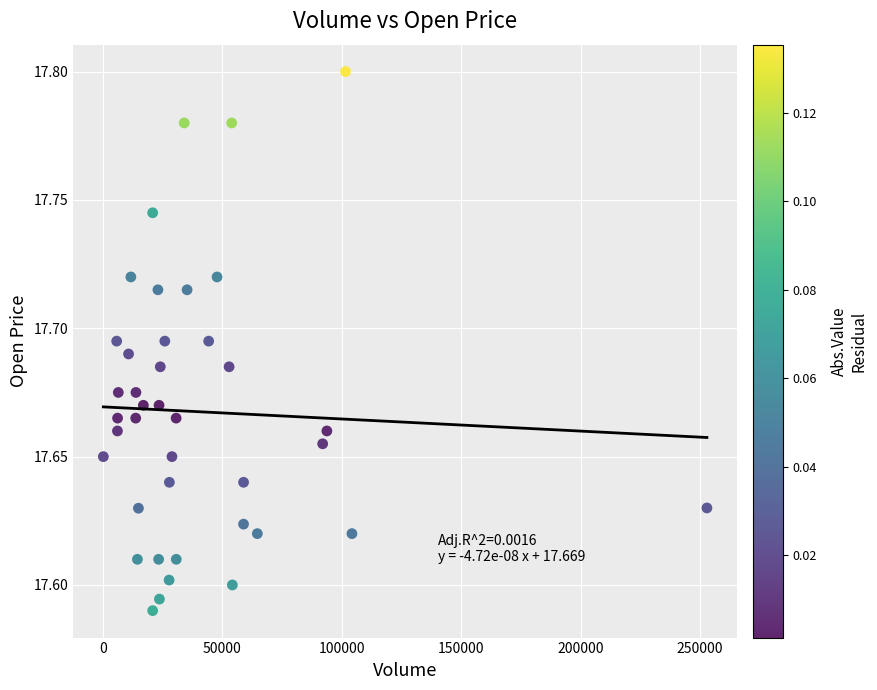

What is the range of X values (max minus min)?

252809.0